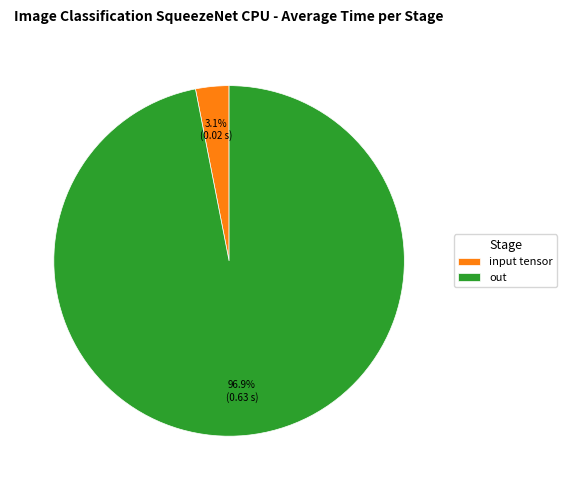

How many segments does this pie chart have?

2